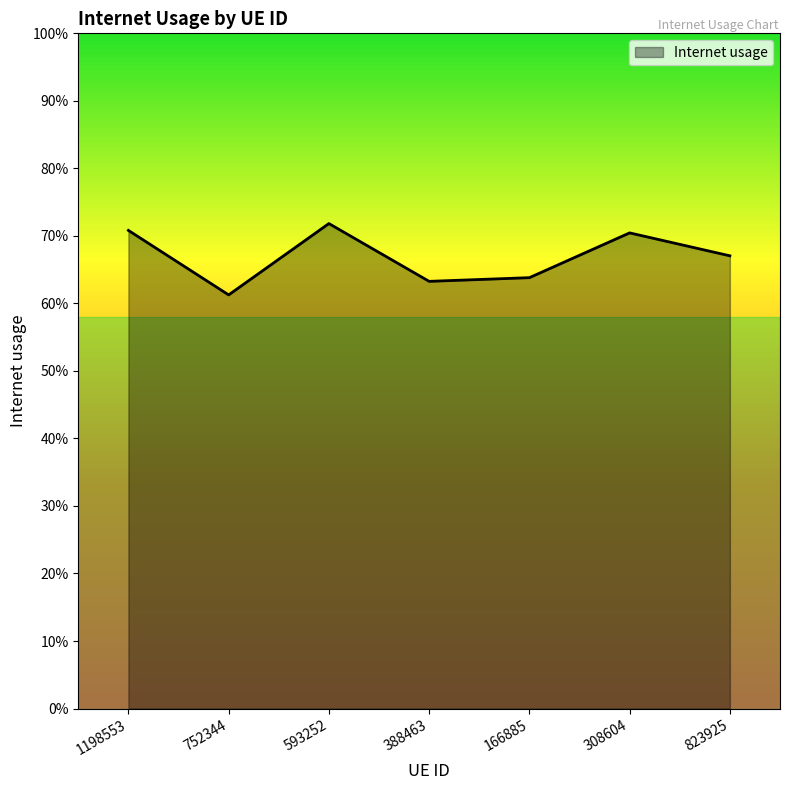

List the labels in order of value, largest first.

593252, 1198553, 308604, 823925, 166885, 388463, 752344